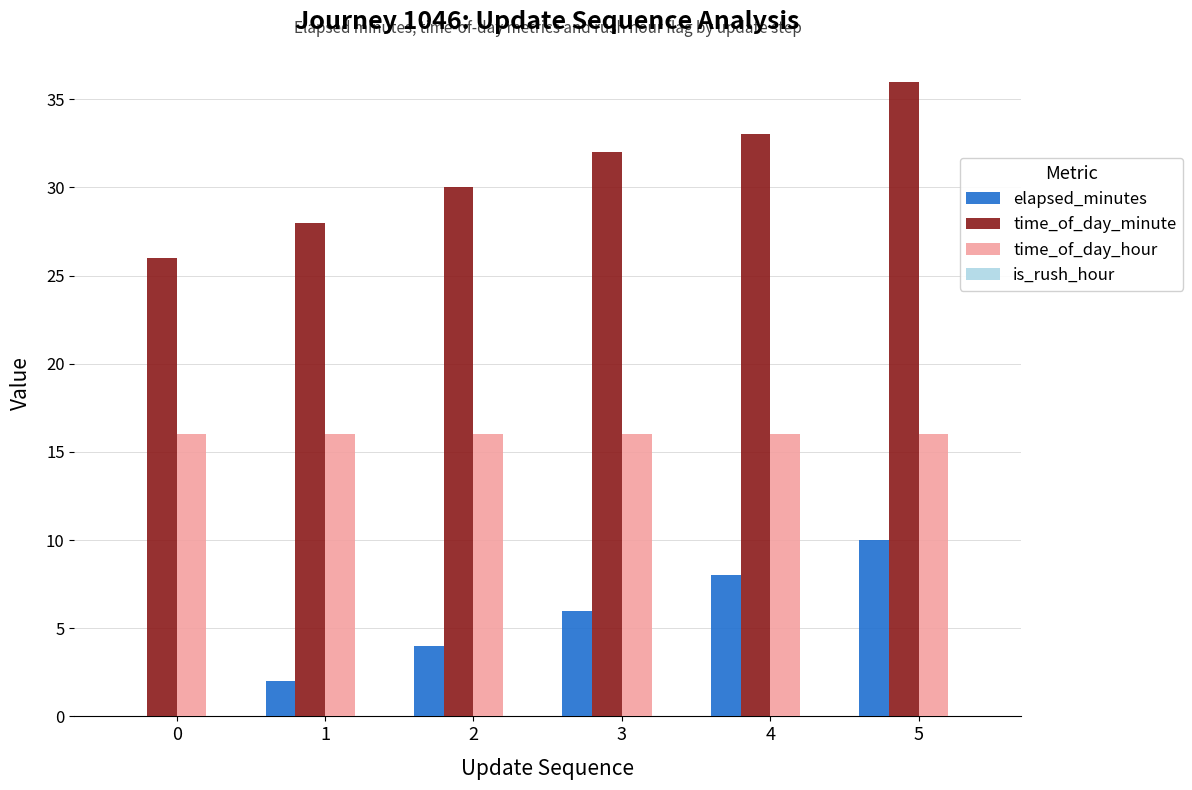

At which category does the chart reach its peak across all series?

5